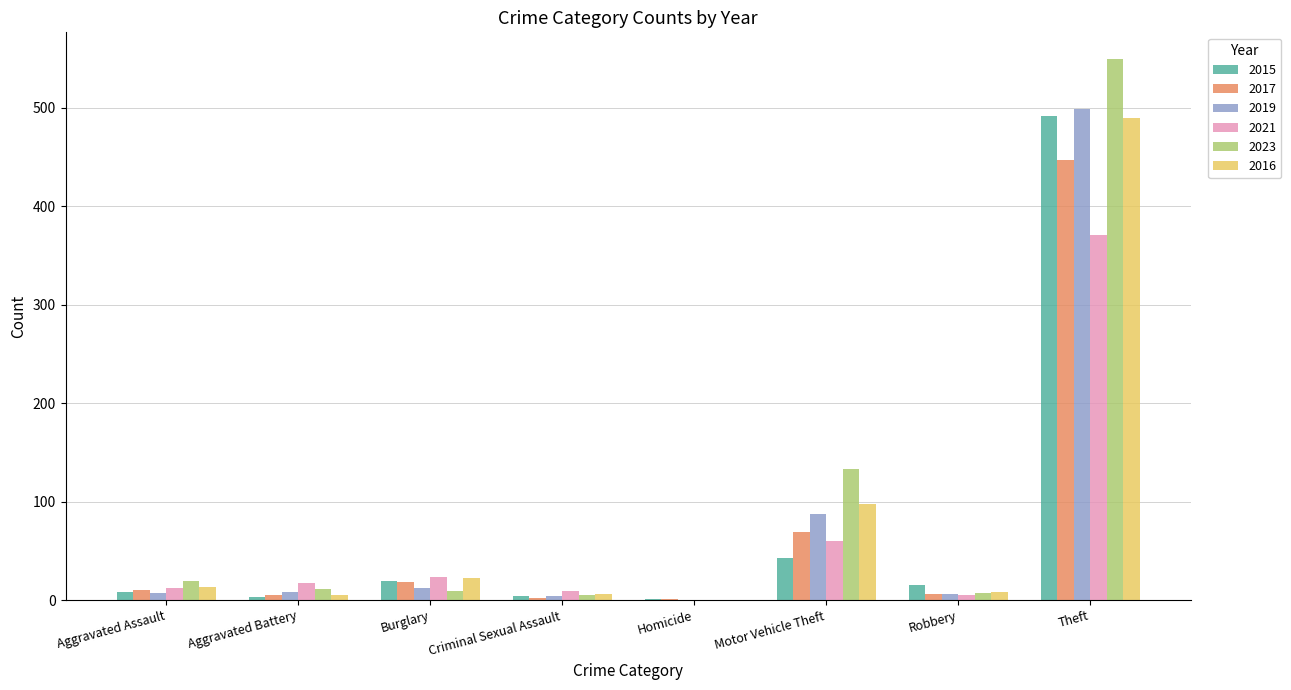

Which series has the largest total across all categories?

2023